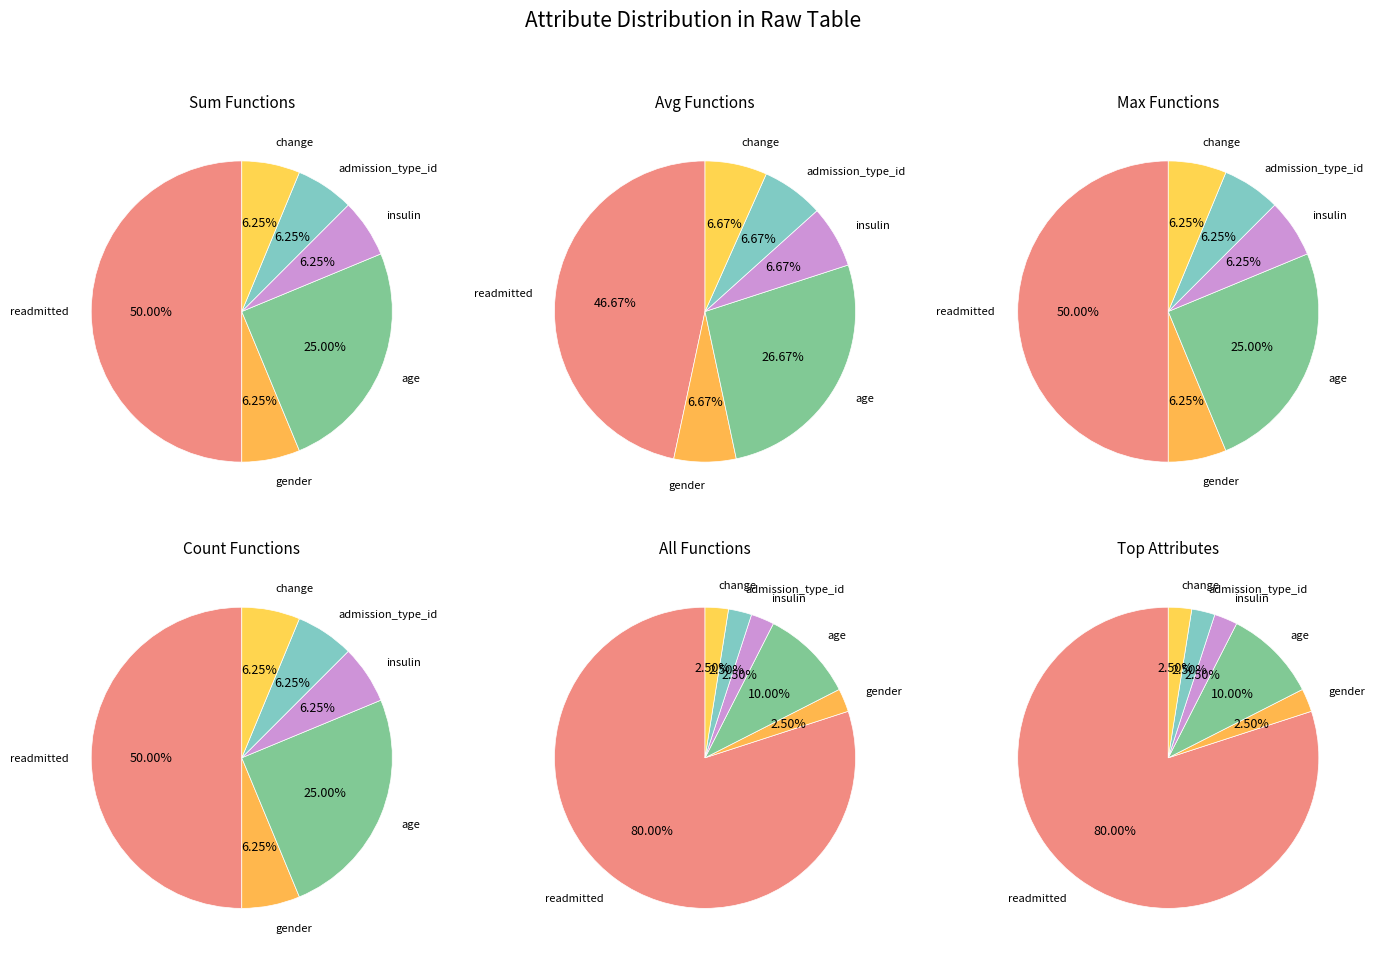

To the nearest percent, what portion does admission_type_id represent?

2%